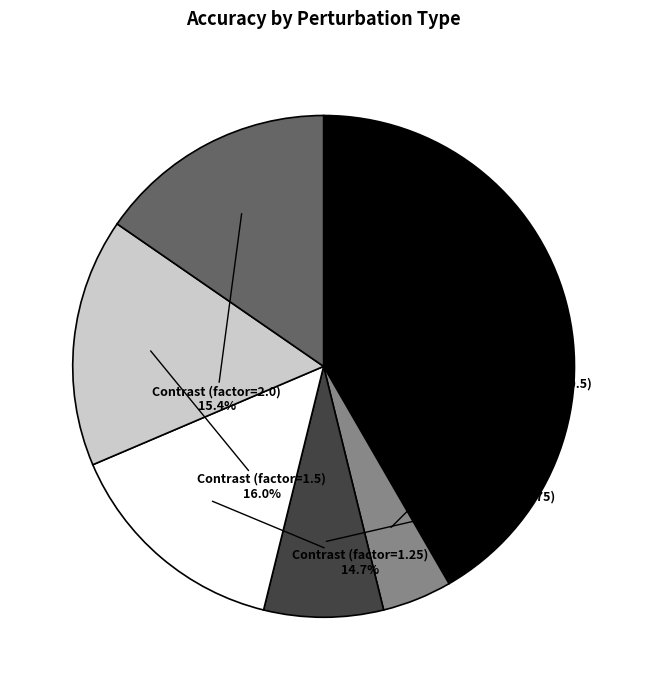

Count the number of slices in the pie.

6